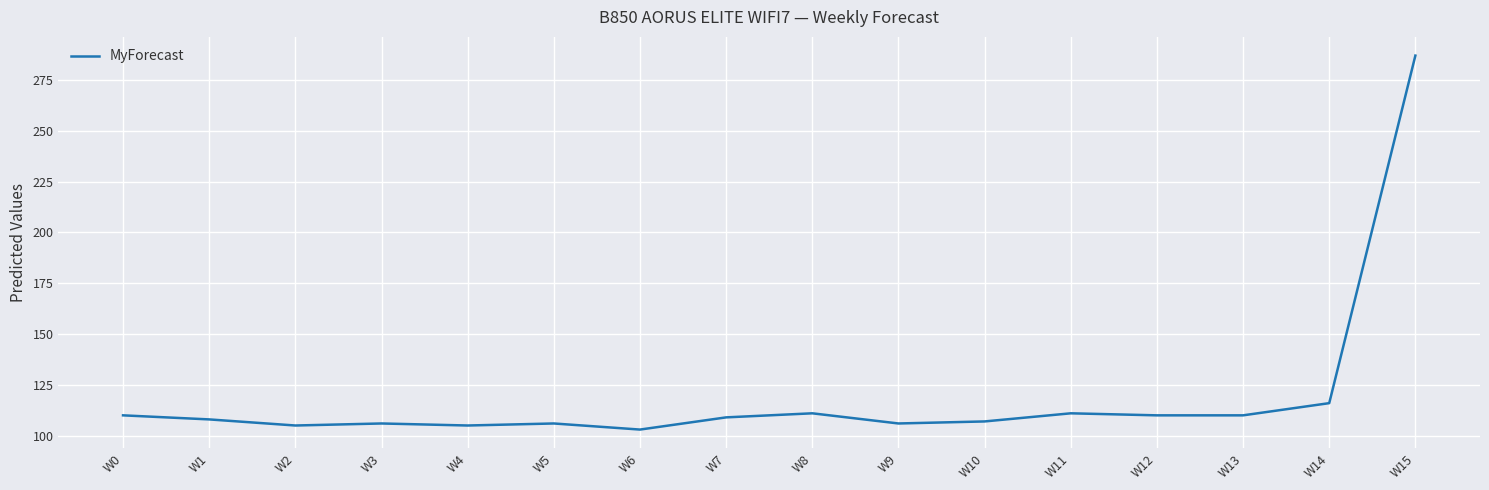

True or false: the data has more than 0 interior local peaks.

True